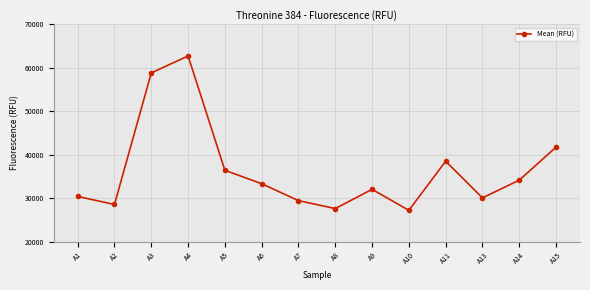

Reading left to right, list all the values displayed in this chart.

30392	28544	58831	62737	36411	33325	29423	27598	32025	27194	38508	30056	34147	41750